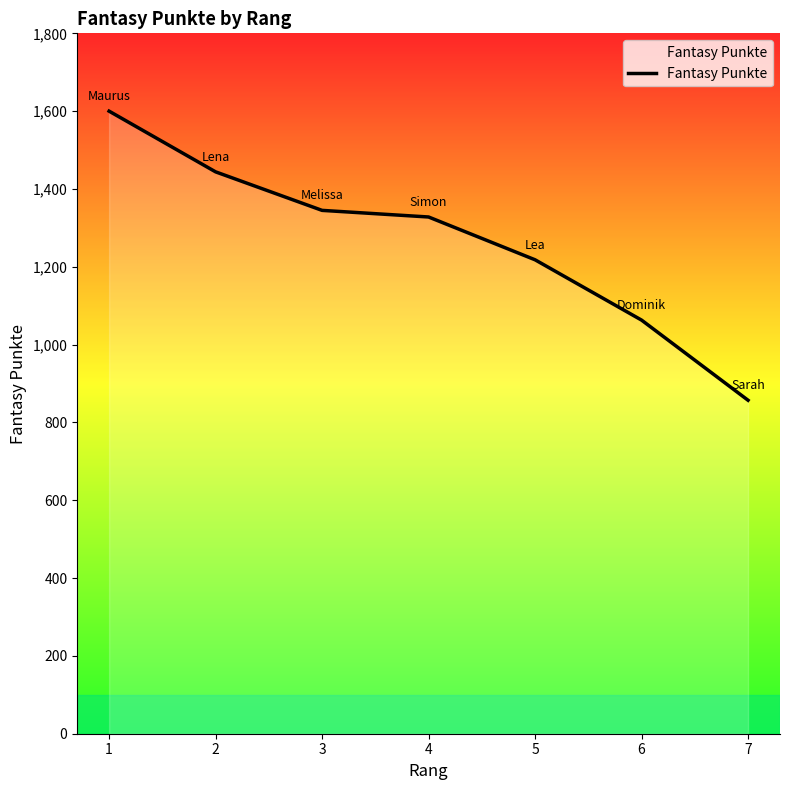

Count the number of categories in the chart.

7